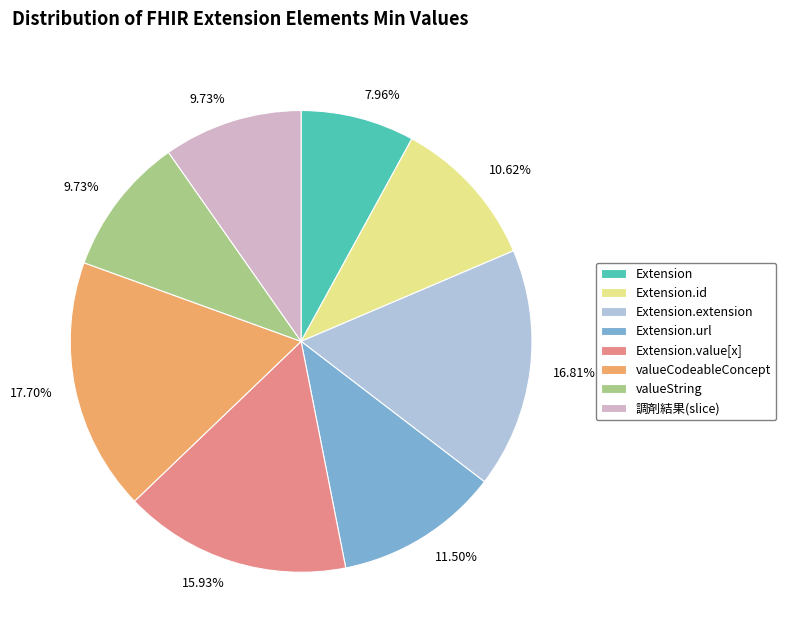

Combined, do valueCodeableConcept and Extension.extension account for over 50%?

No